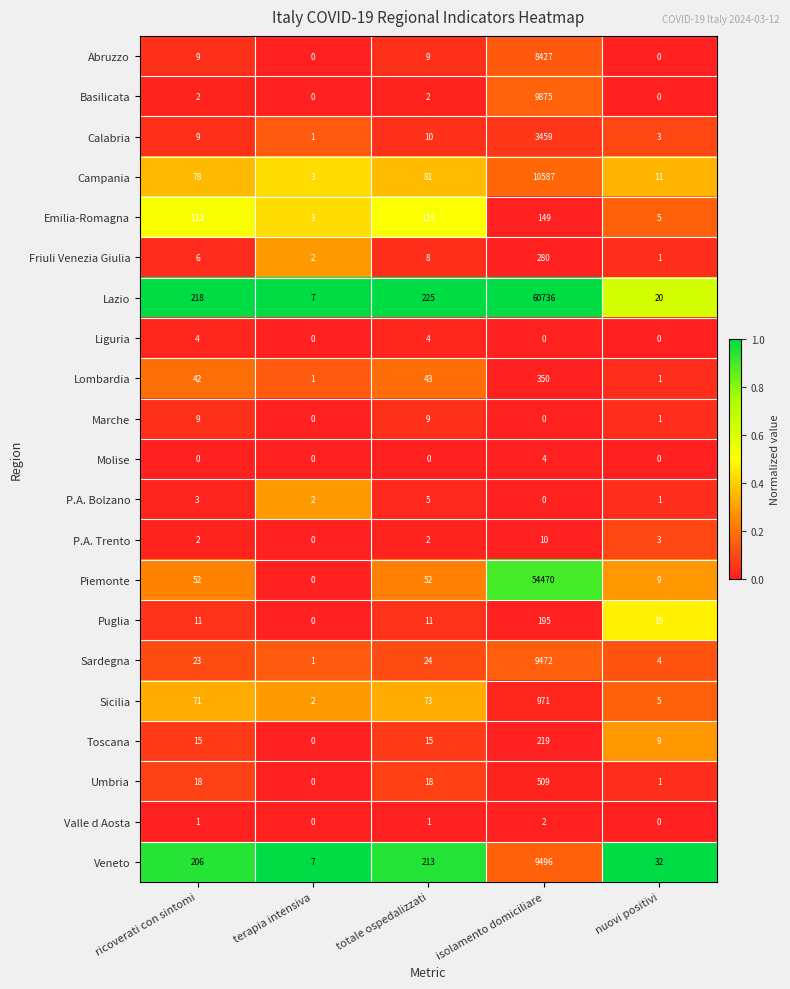

What is the approximate value of Veneto at totale ospedalizzati, to the nearest 100?

200